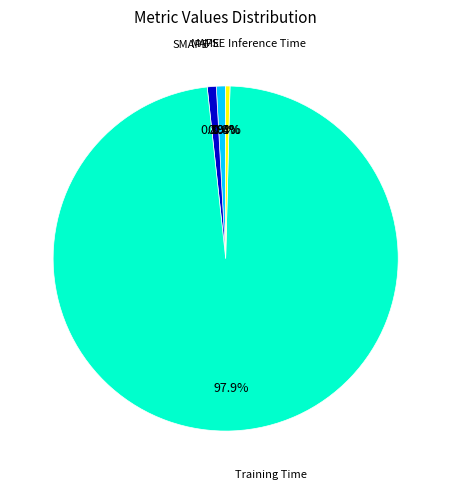

Does any single category account for the majority?

Yes